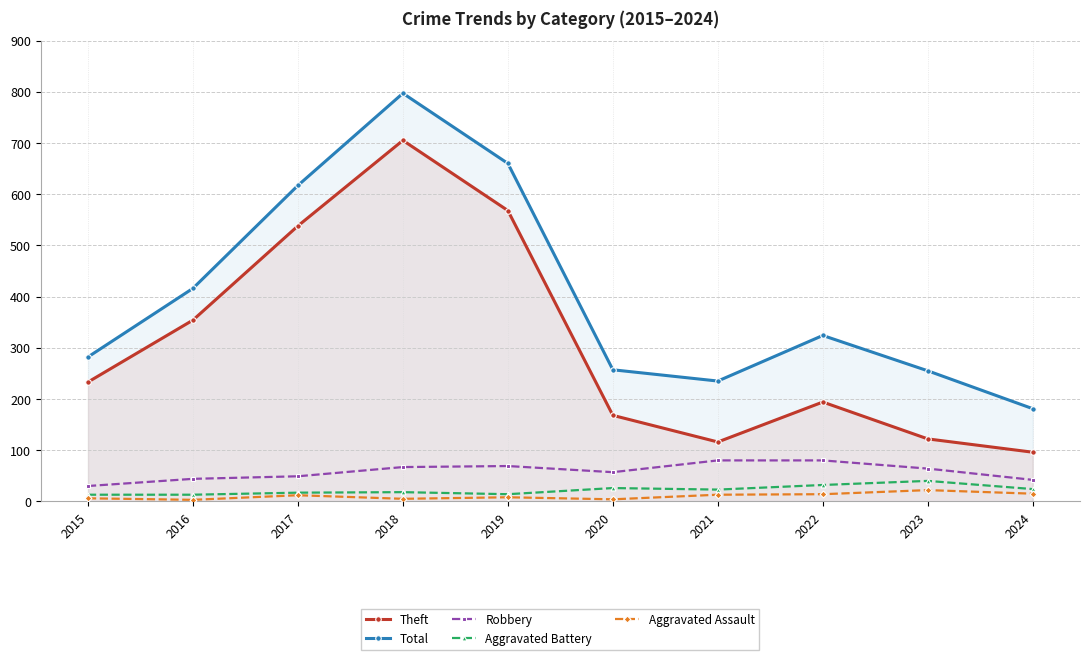

At which label is Robbery closest to 55?

2020